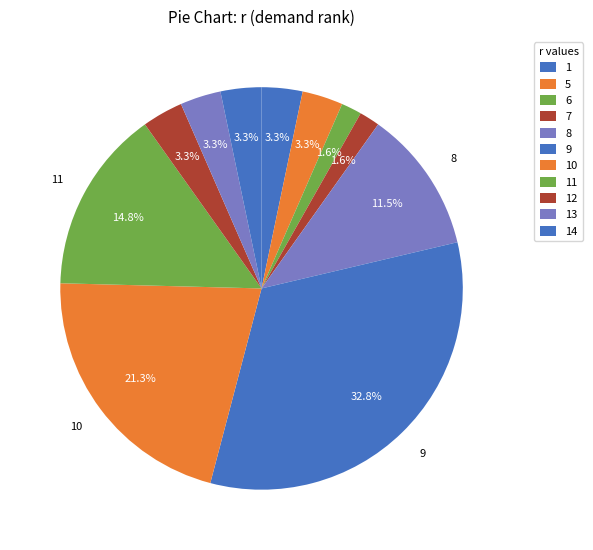

Which category has the biggest portion of the pie?

9